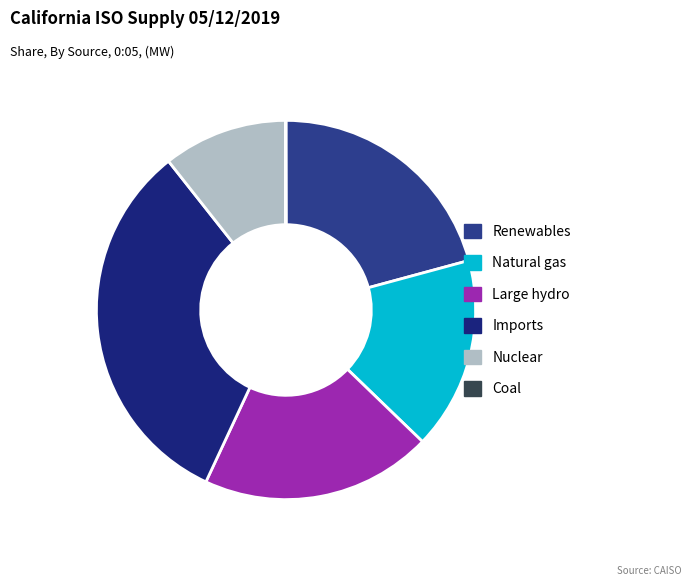

Does Large hydro account for over 50% of the chart?

No